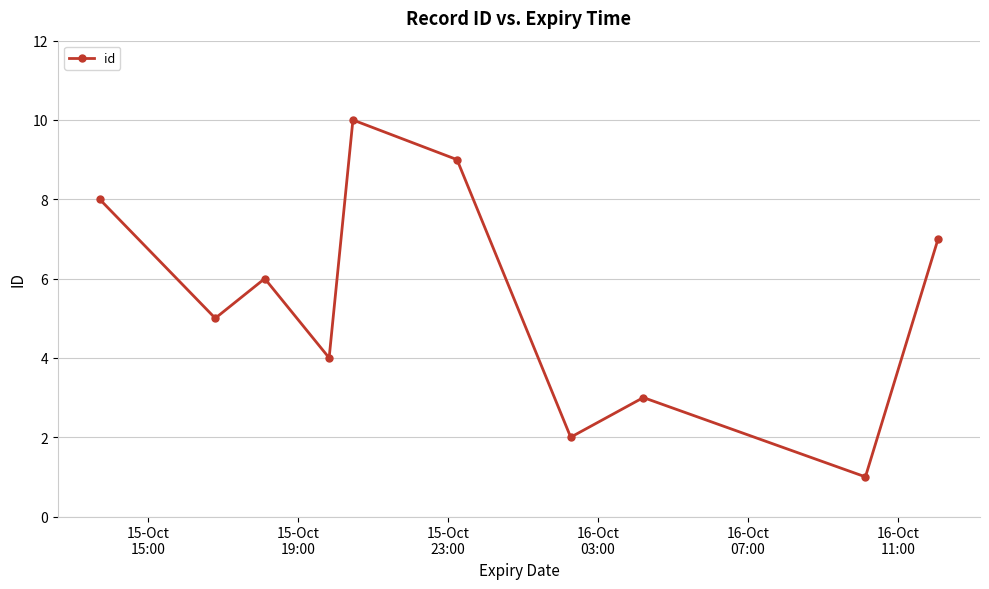

What is the difference between the maximum and second lowest values?

8